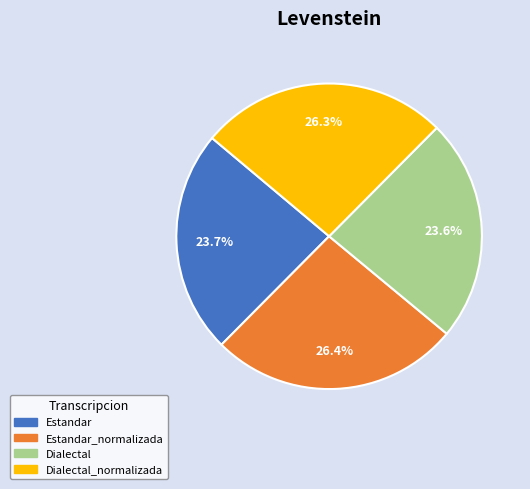

Does any single category account for the majority?

No